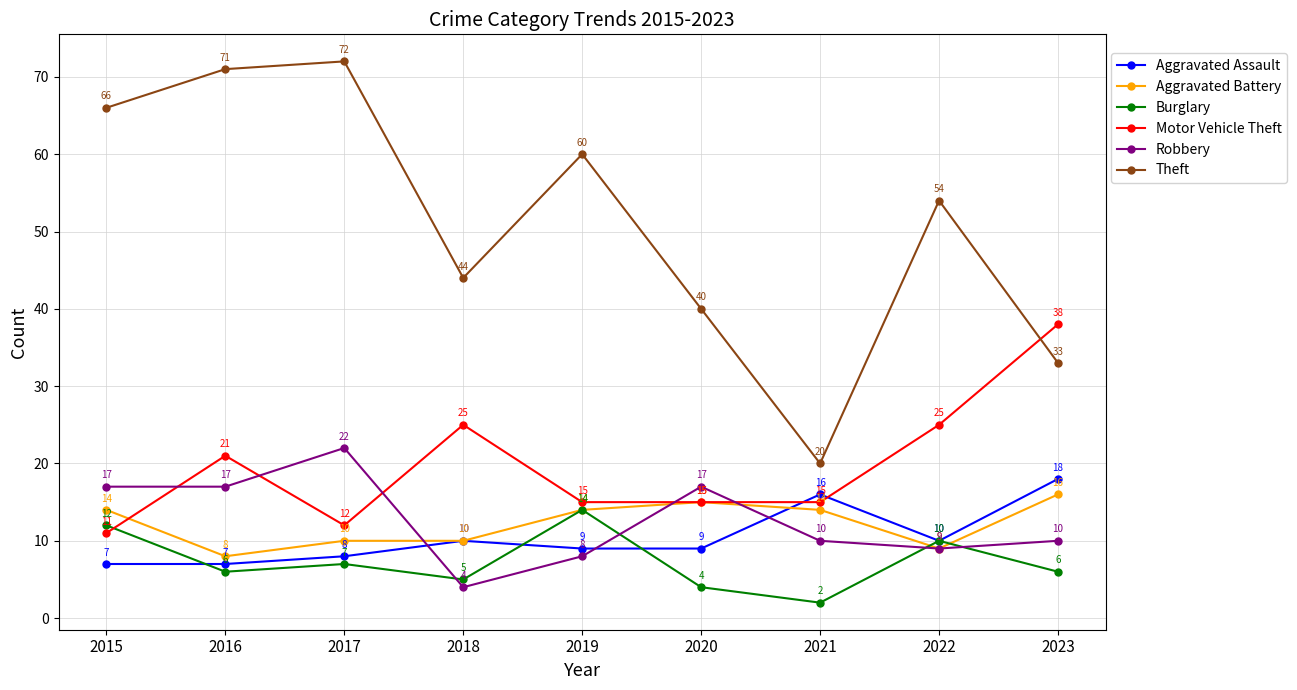

Reading left to right, list all the values displayed in this chart.

Aggravated Assault: 2015=7	2016=7	2017=8	2018=10	2019=9	2020=9	2021=16	2022=10	2023=18
Aggravated Battery: 2015=14	2016=8	2017=10	2018=10	2019=14	2020=15	2021=14	2022=9	2023=16
Burglary: 2015=12	2016=6	2017=7	2018=5	2019=14	2020=4	2021=2	2022=10	2023=6
Motor Vehicle Theft: 2015=11	2016=21	2017=12	2018=25	2019=15	2020=15	2021=15	2022=25	2023=38
Robbery: 2015=17	2016=17	2017=22	2018=4	2019=8	2020=17	2021=10	2022=9	2023=10
Theft: 2015=66	2016=71	2017=72	2018=44	2019=60	2020=40	2021=20	2022=54	2023=33